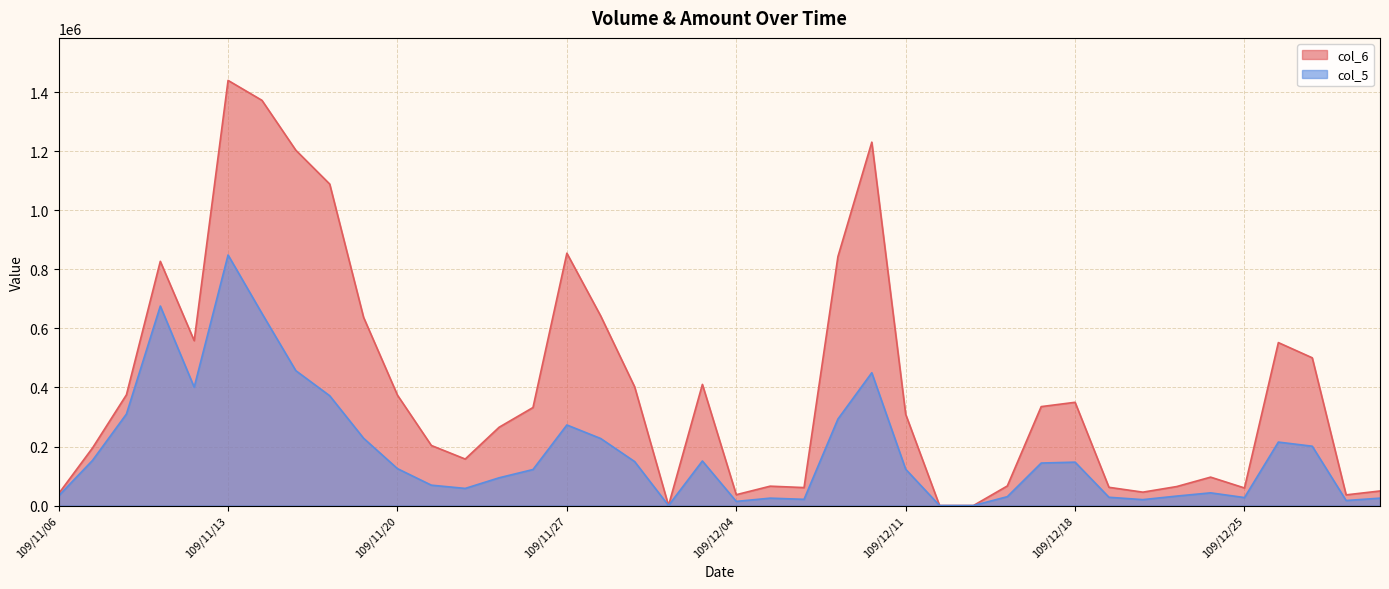

How many lines are shown in the chart?

2